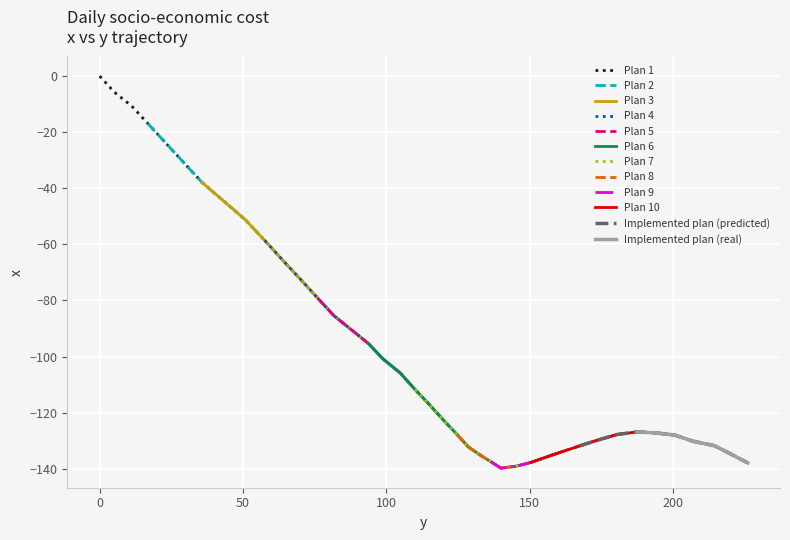

What is the label of the 9th point from the right?

173.5